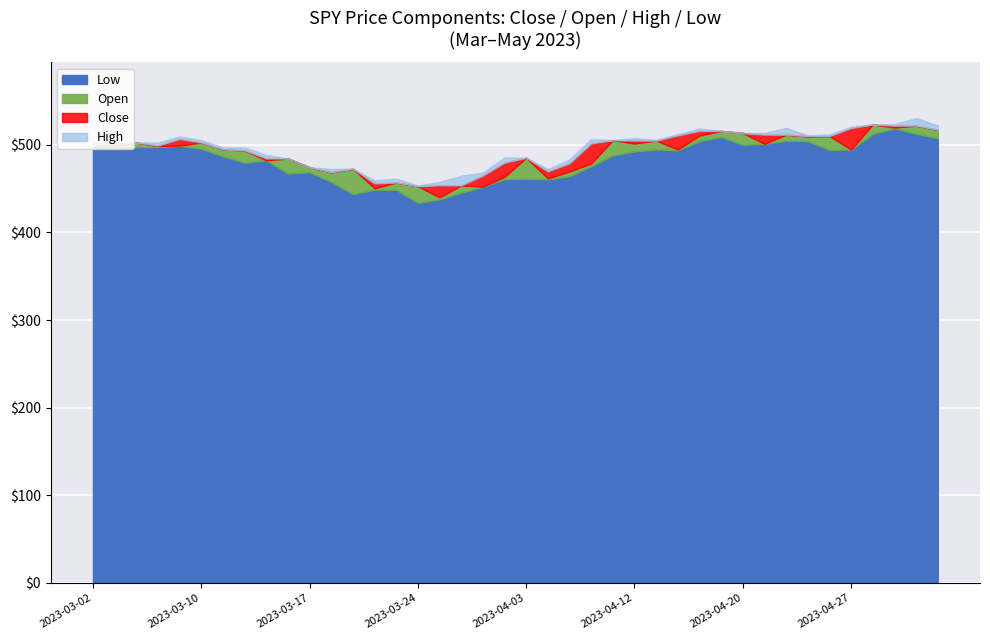

Rank the series by their maximum value, from lowest to highest.

Low, Close, Open, High